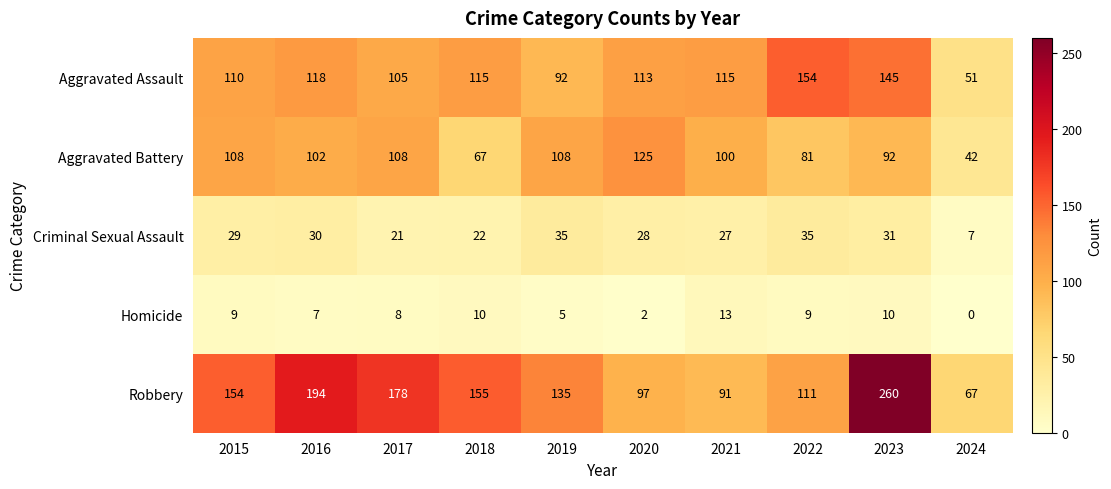

What is the approximate value of Robbery at 2021, to the nearest 50?

100